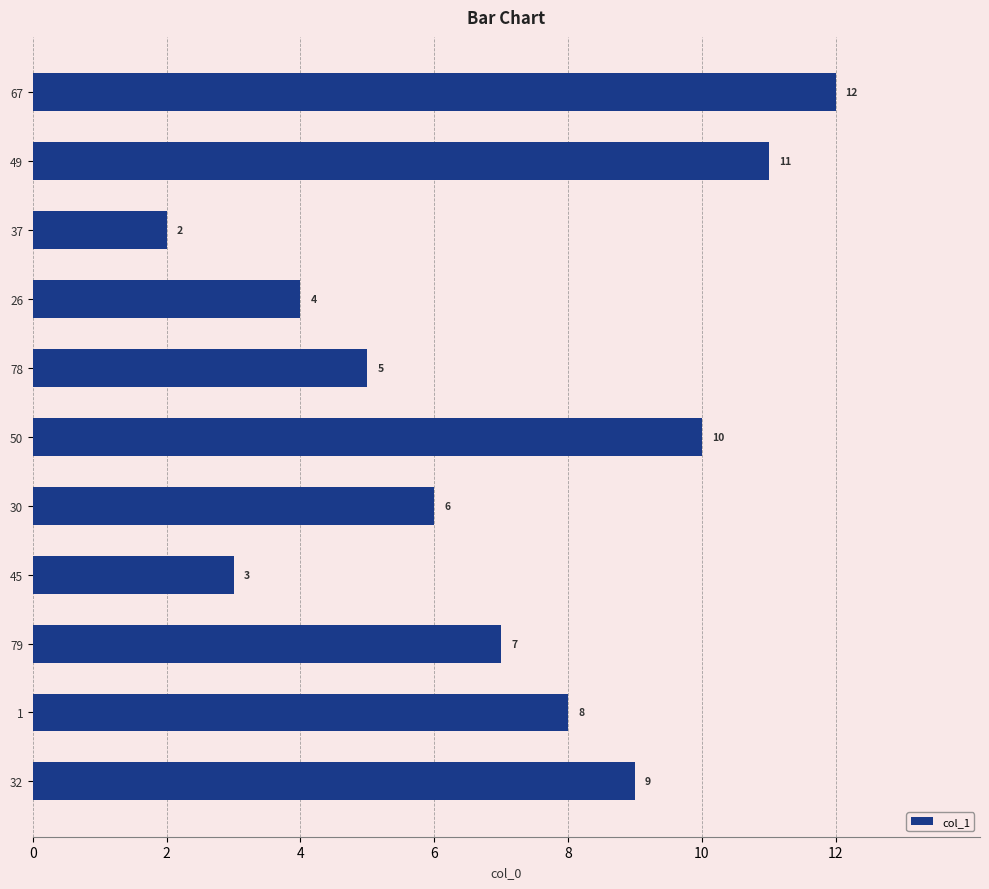

What is the sum of all values?

77.0